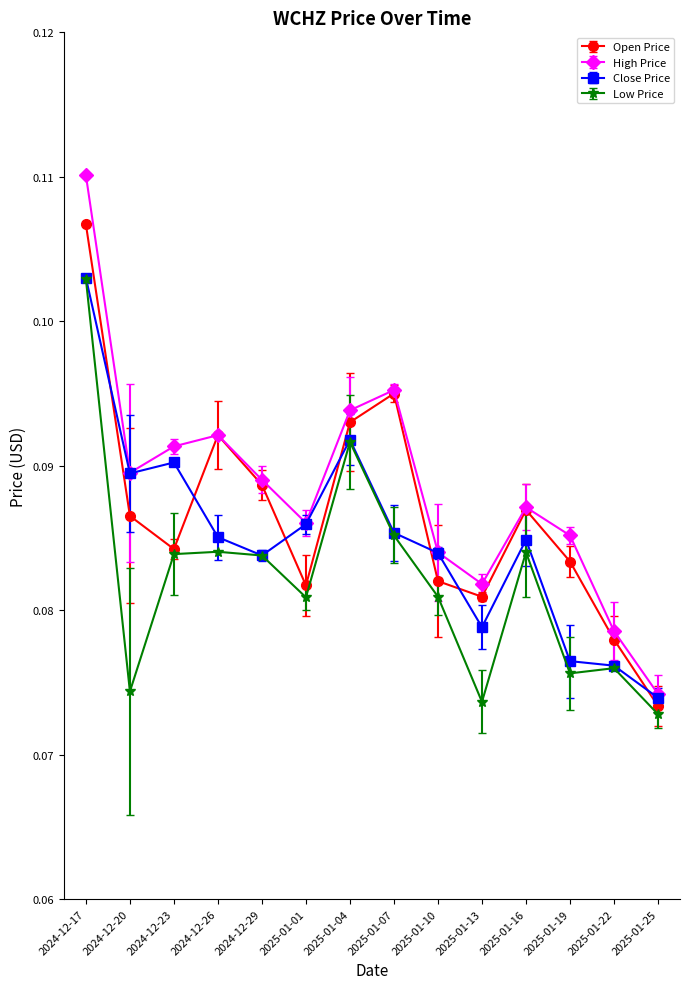

Which series has the widest spread of values?

High Price